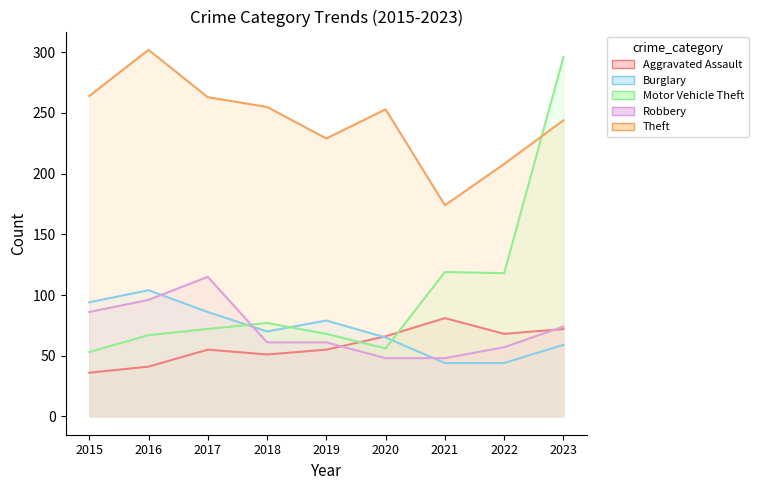

Reading left to right, list all the values displayed in this chart.

Aggravated Assault: 2015=36	2016=41	2017=55	2018=51	2019=55	2020=66	2021=81	2022=68	2023=72
Burglary: 2015=94	2016=104	2017=86	2018=70	2019=79	2020=65	2021=44	2022=44	2023=59
Motor Vehicle Theft: 2015=53	2016=67	2017=72	2018=77	2019=68	2020=56	2021=119	2022=118	2023=296
Robbery: 2015=86	2016=96	2017=115	2018=61	2019=61	2020=48	2021=48	2022=57	2023=74
Theft: 2015=264	2016=302	2017=263	2018=255	2019=229	2020=253	2021=174	2022=208	2023=244